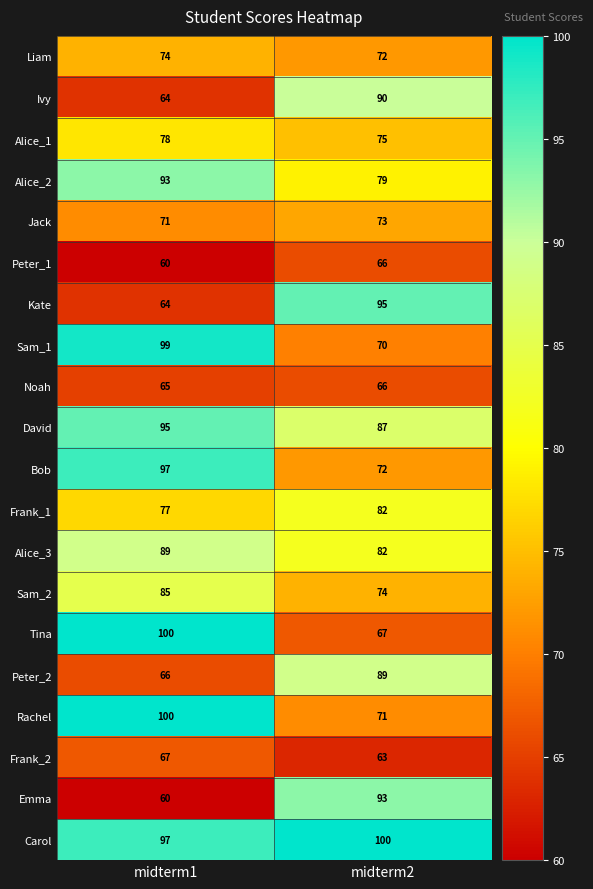

What is the spread (max minus min) of values at midterm1?

40